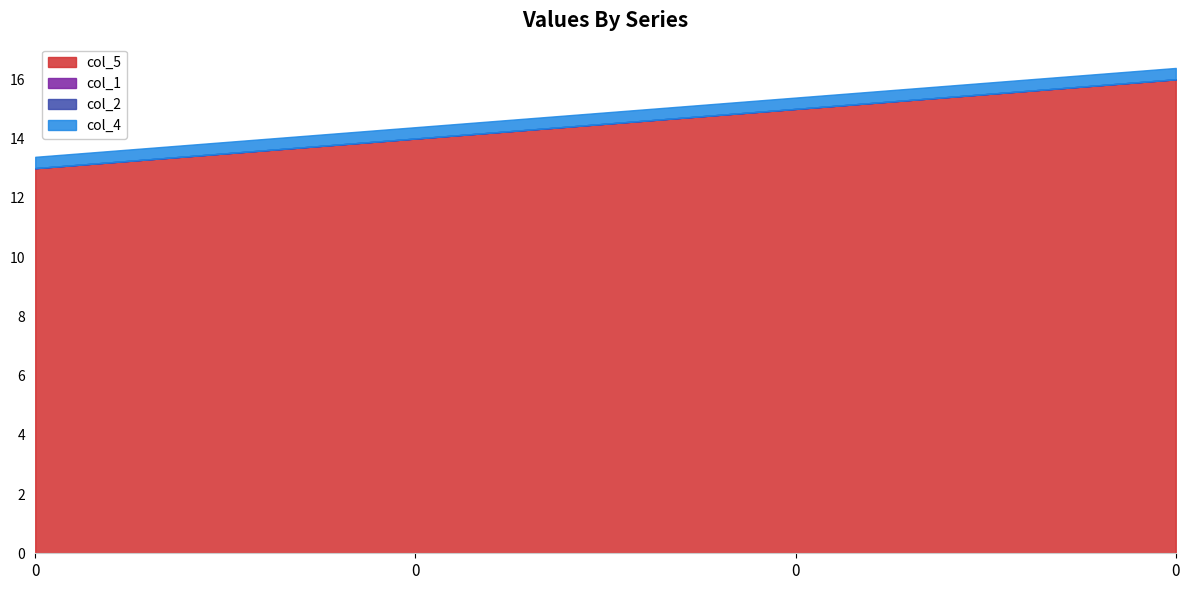

Rank the series by their maximum value, from lowest to highest.

col_1, col_2, col_4, col_5